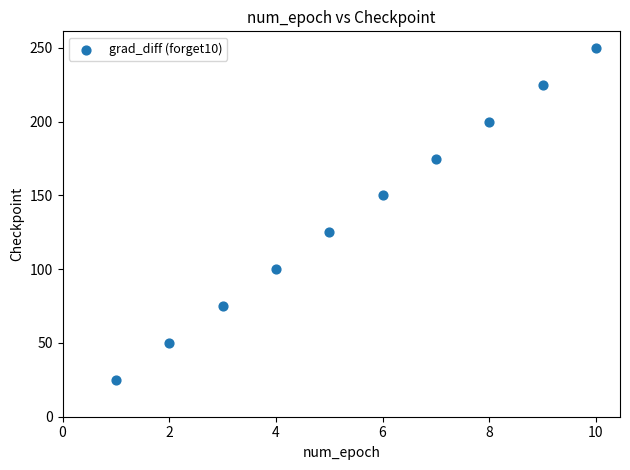

What is the range of X values (max minus min)?

9